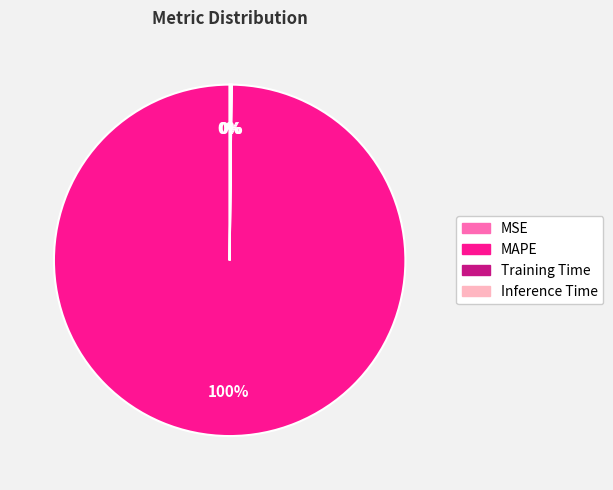

Which slice is the largest?

MAPE